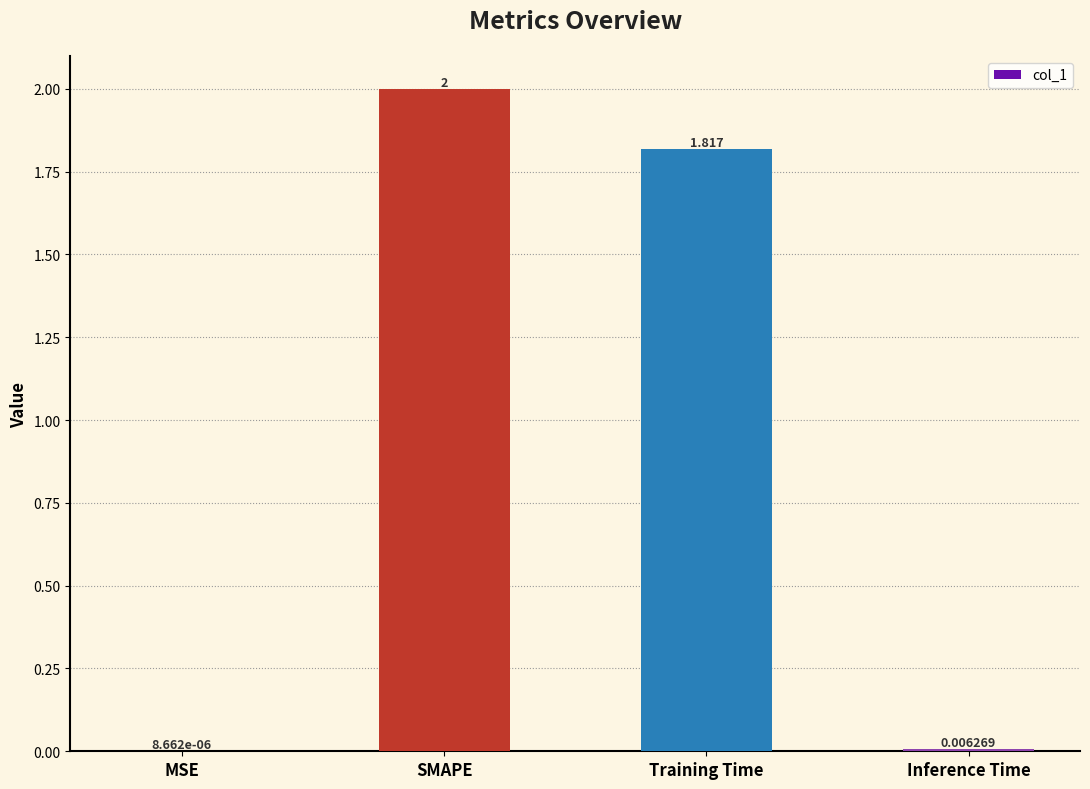

Are the bars horizontal?

No